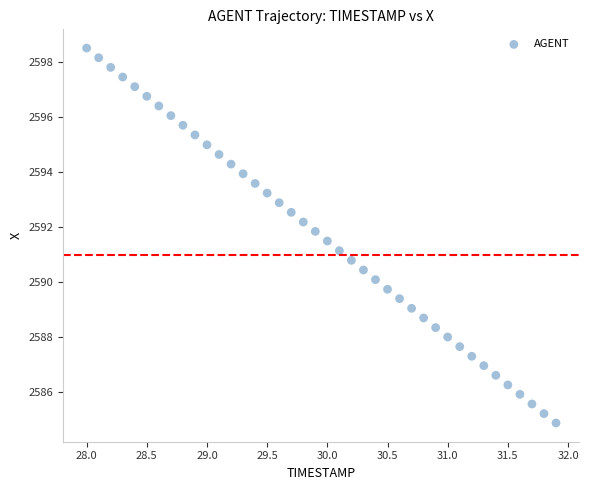

What is the range of Y values (max minus min)?

13.6